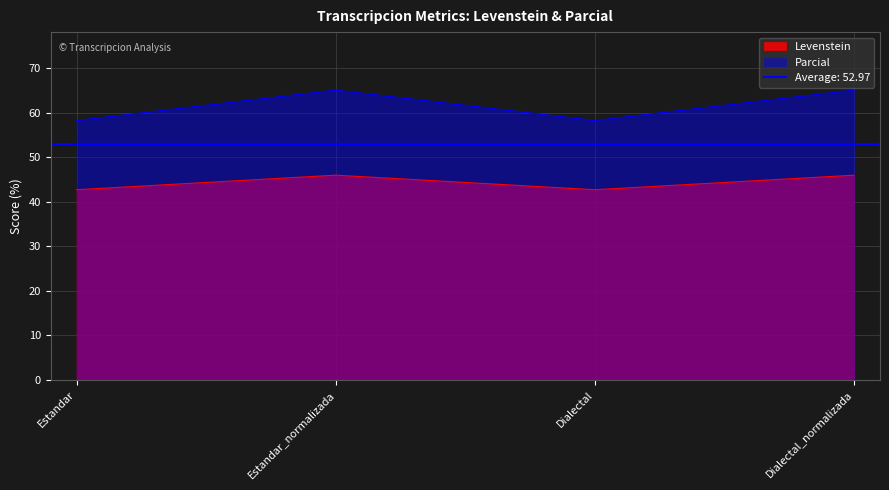

Reading left to right, list all the values displayed in this chart.

Levenstein: Estandar=42.7	Estandar_normalizada=45.9	Dialectal=42.7	Dialectal_normalizada=45.9
Parcial: Estandar=58.2	Estandar_normalizada=65.0	Dialectal=58.2	Dialectal_normalizada=65.0